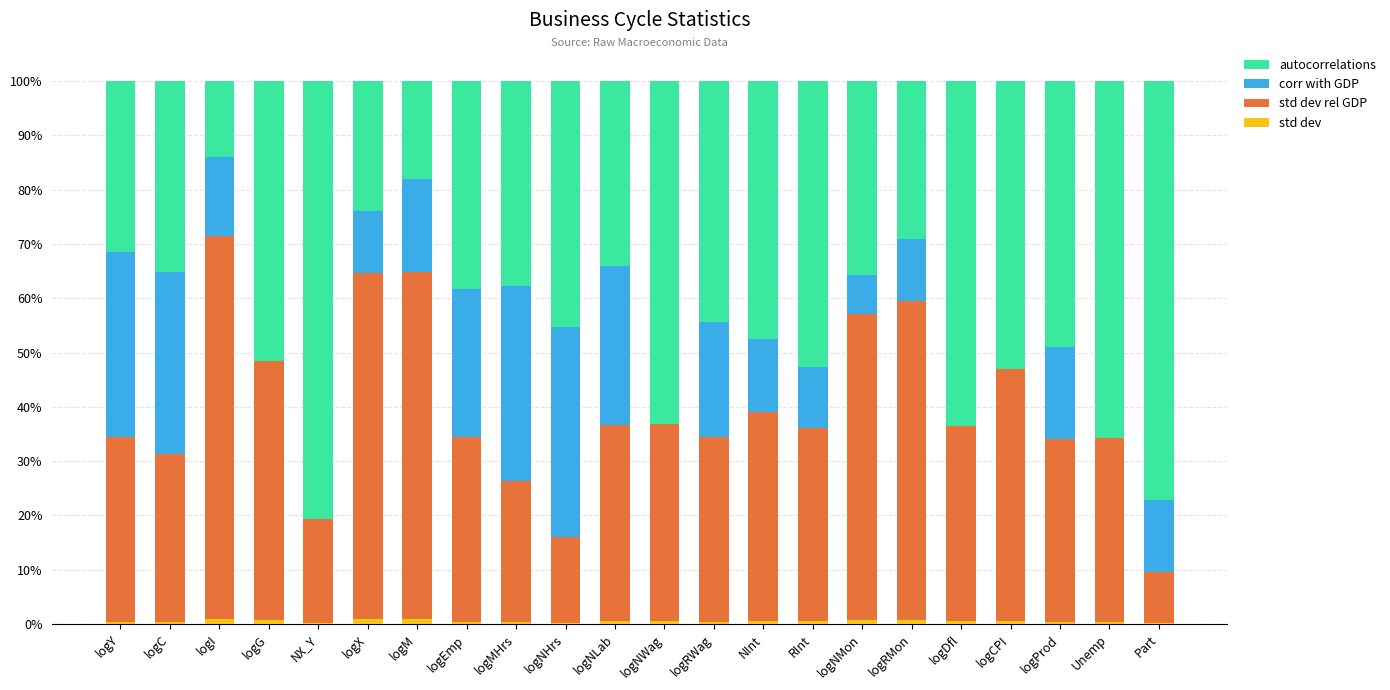

What is the difference between the second highest and minimum values in the std dev series?

0.8